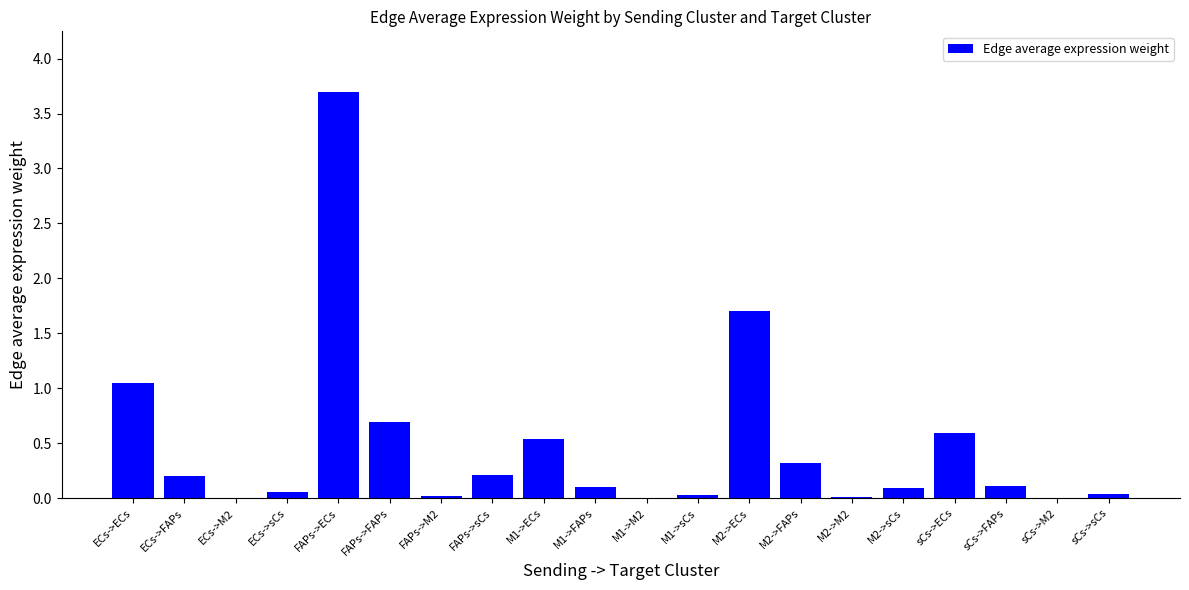

The chart shows a value of 0.6 at sCs->ECs. True or false?

True